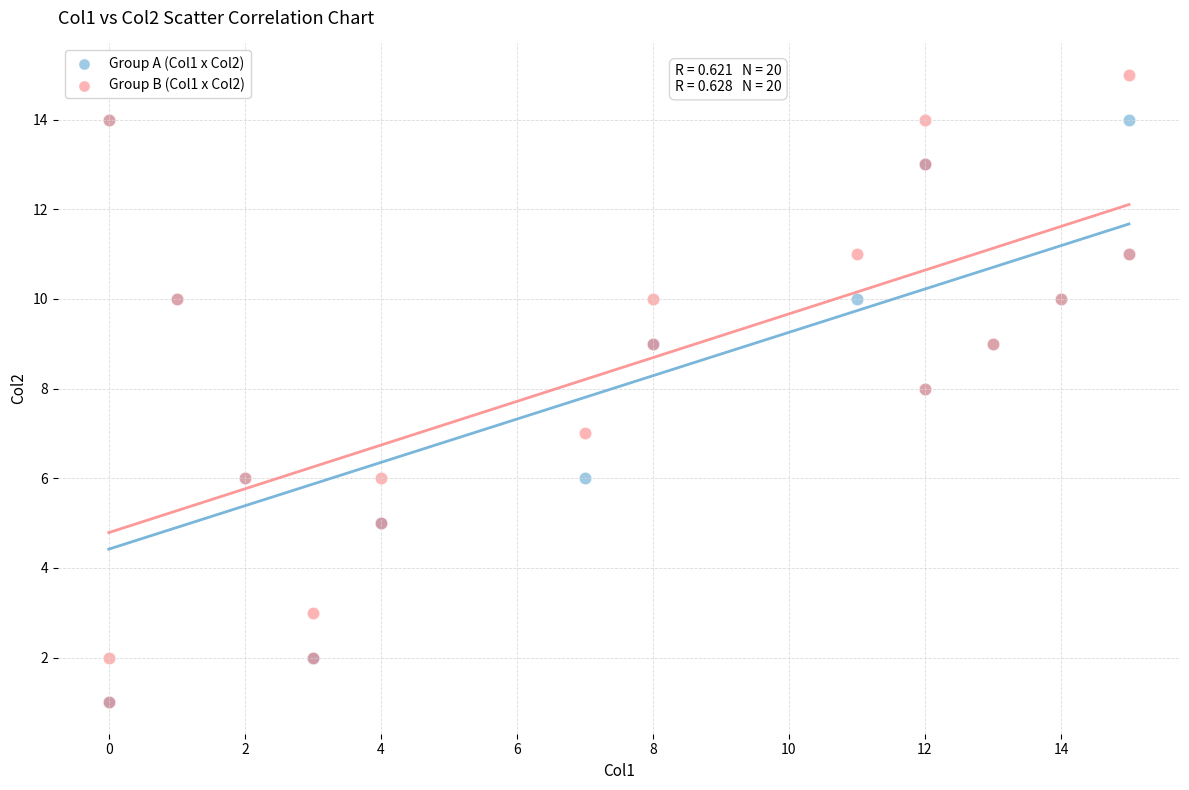

Which series contains the highest Y value?

Group B (Col1 x Col2)